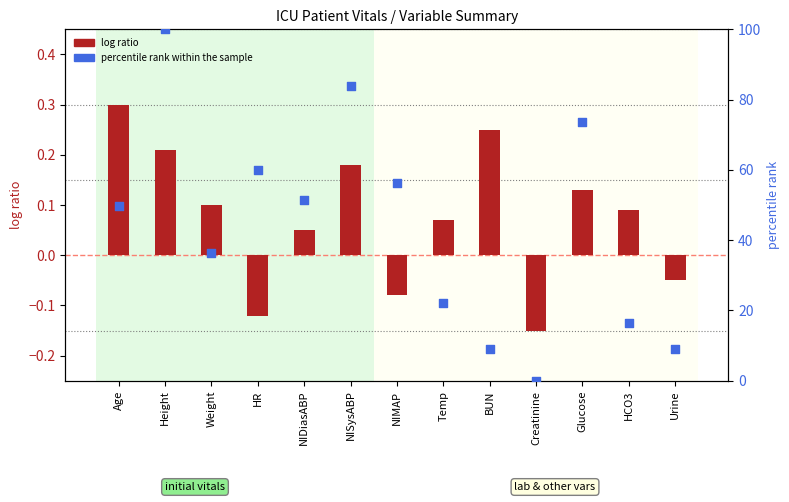

At how many categories does at least one series exceed 27?

8